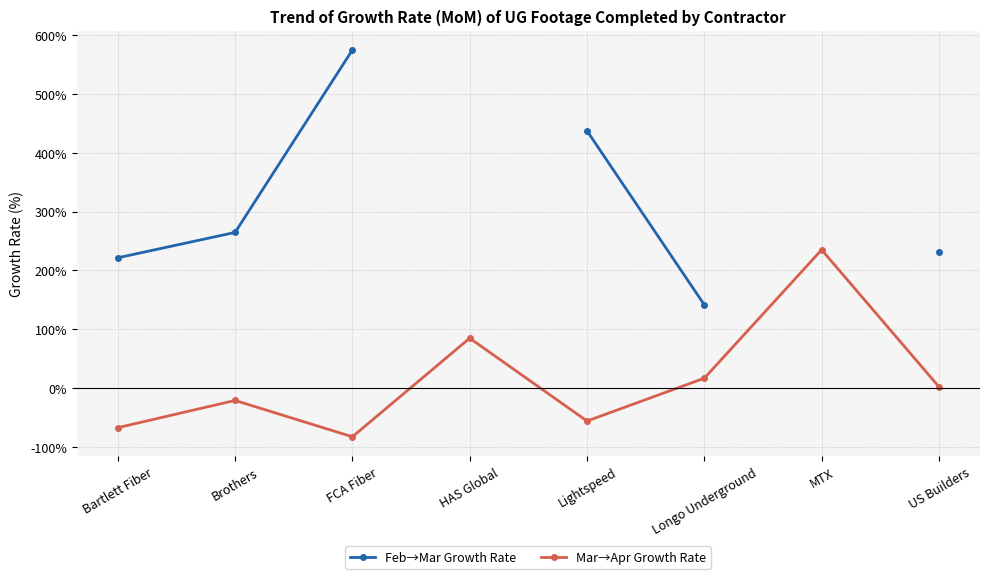

Read the Feb→Mar Growth Rate value at US Builders.

232.0